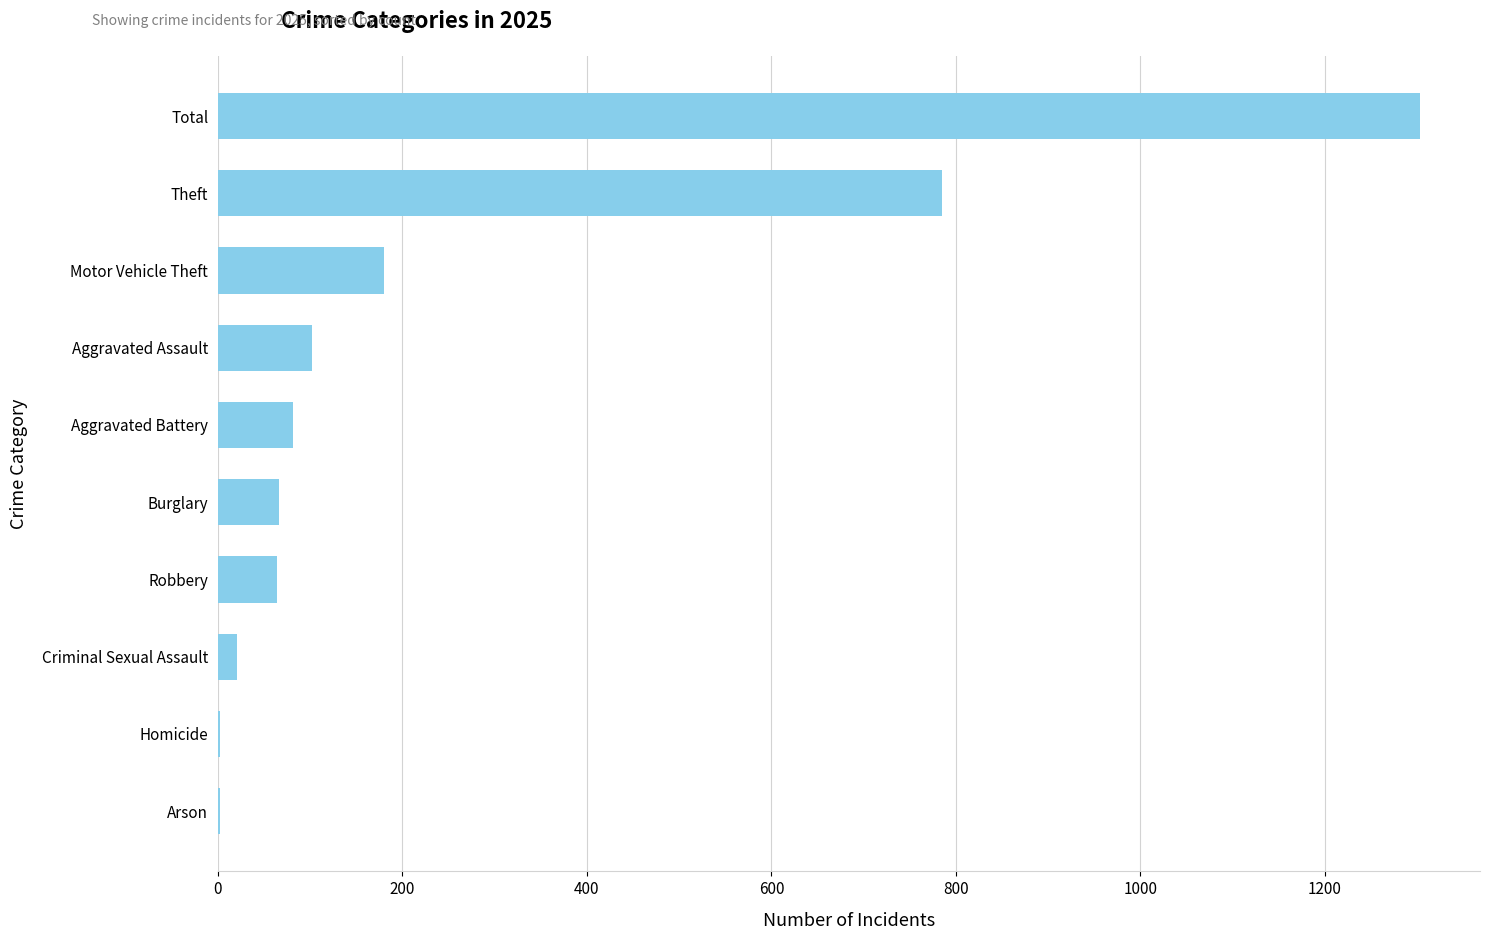

What is the sum of all values?

2606